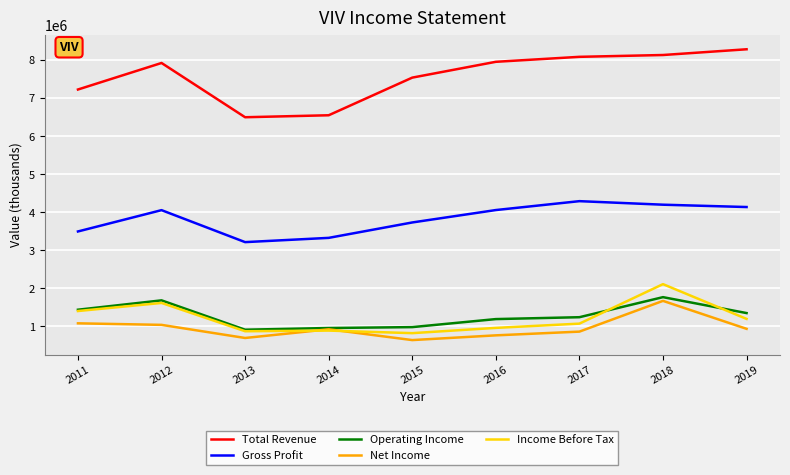

How many lines are shown in the chart?

5